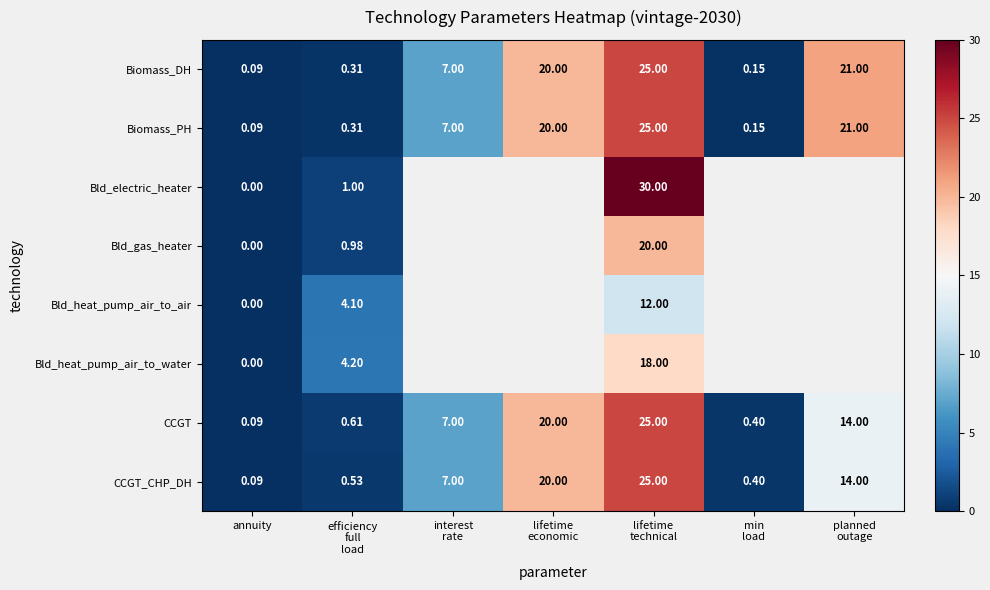

How many values in the Biomass_PH series are below 7?

3